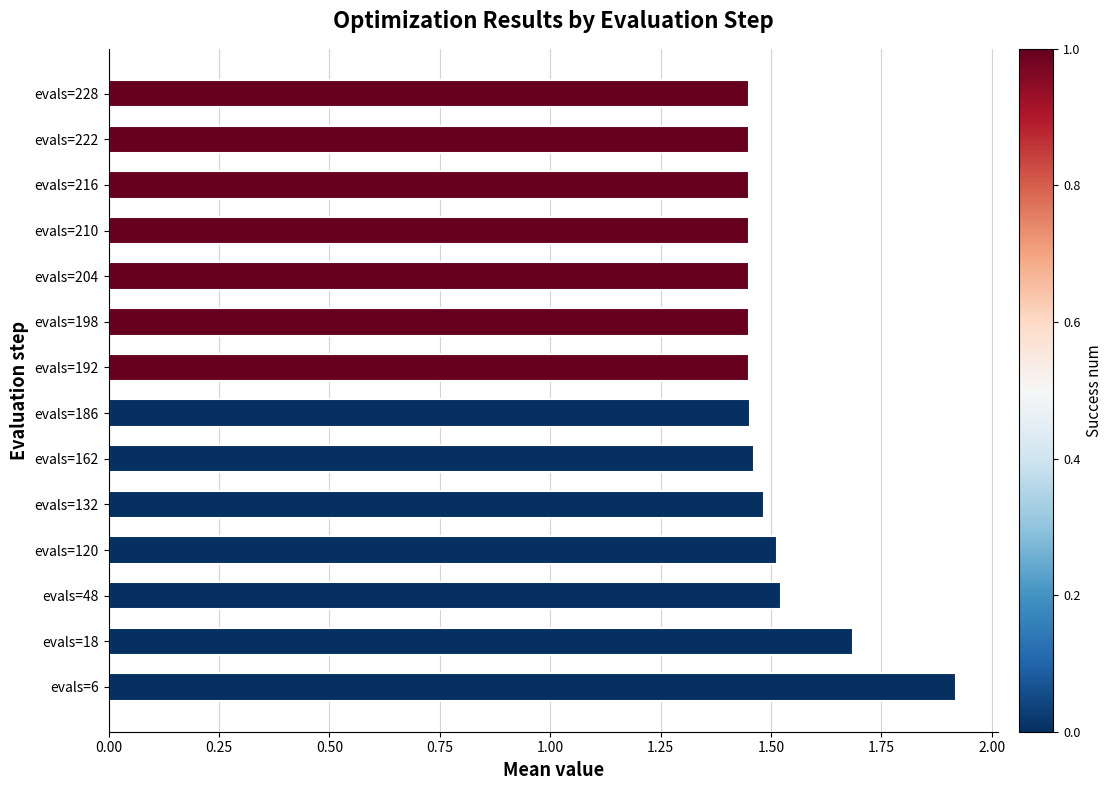

What is the maximum value shown in the chart?

1.9